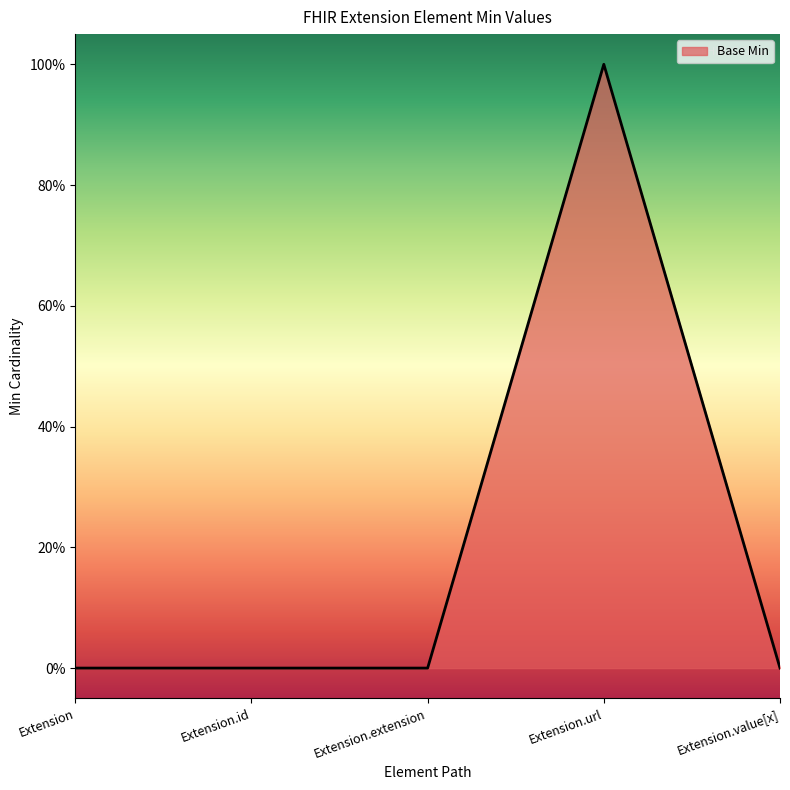

Does the chart have visible grid lines?

No